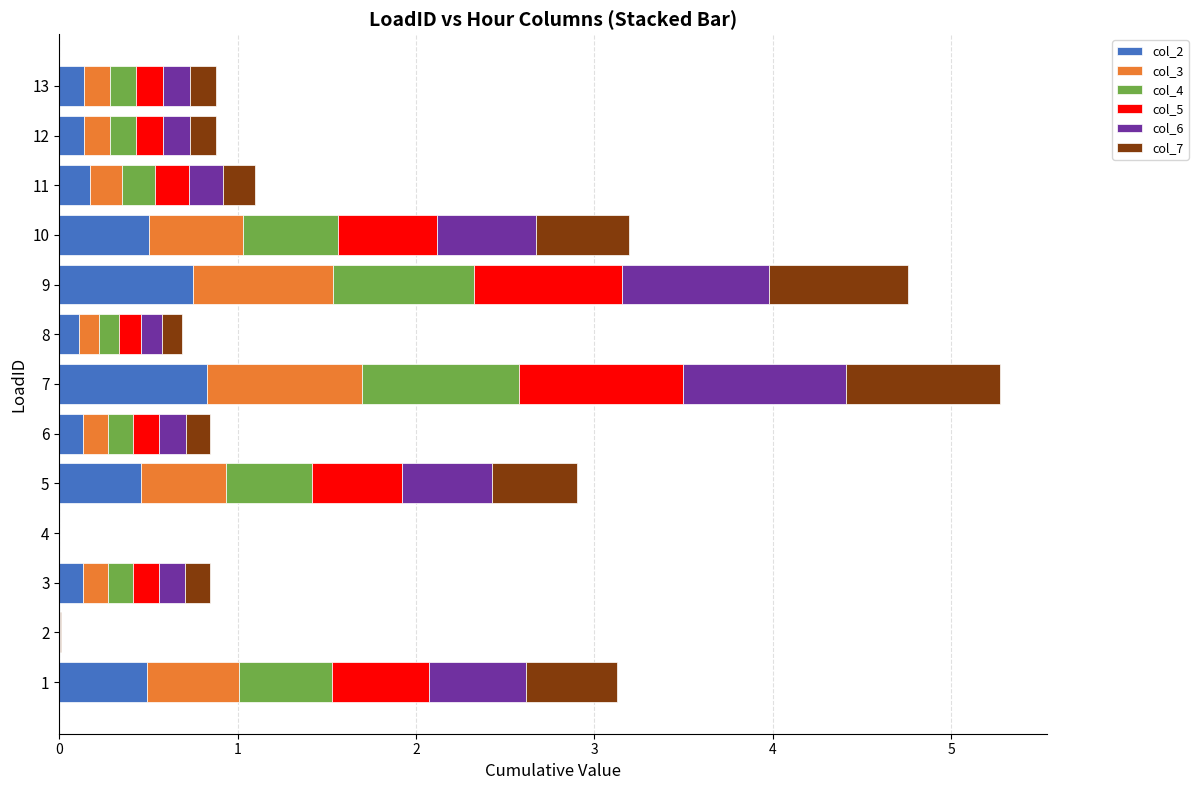

The value of col_2 at 1 is 0.9. True or false?

False